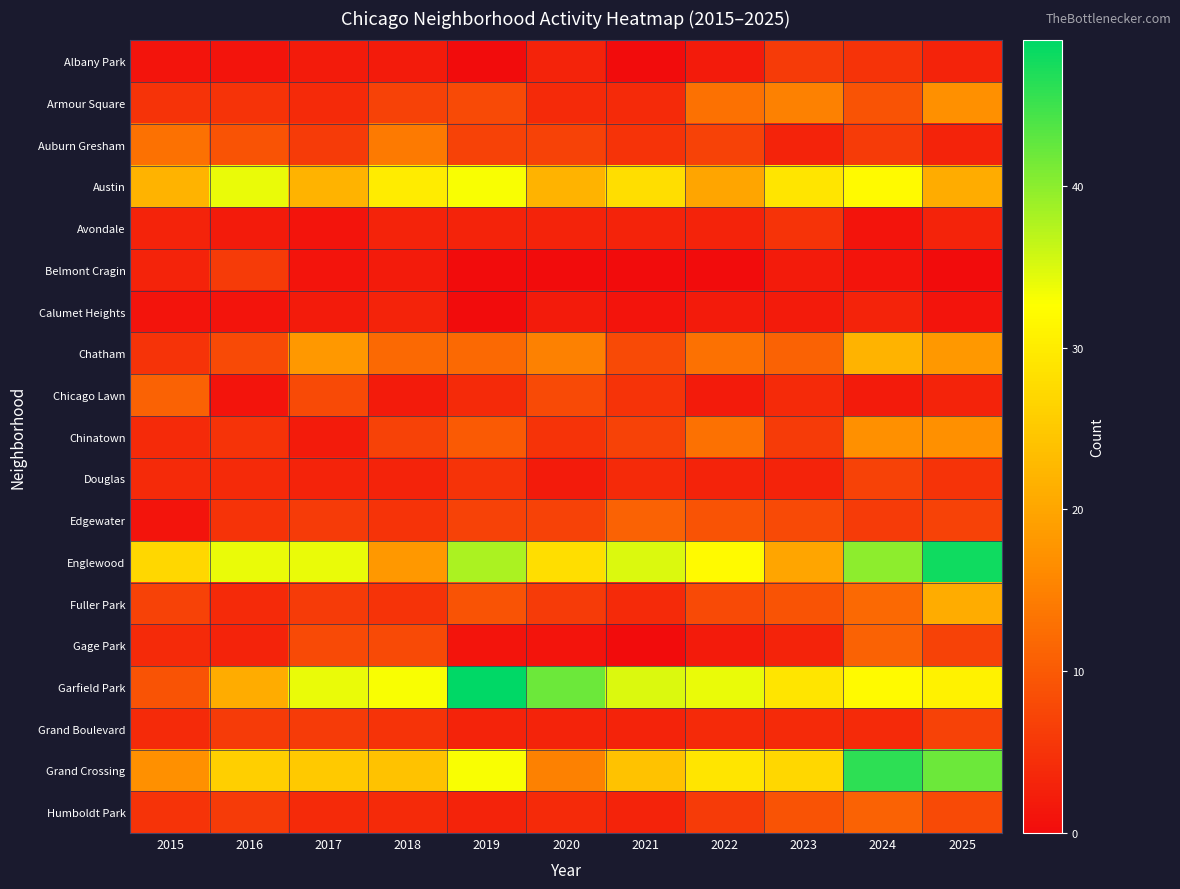

How many series are shown in this chart?

19